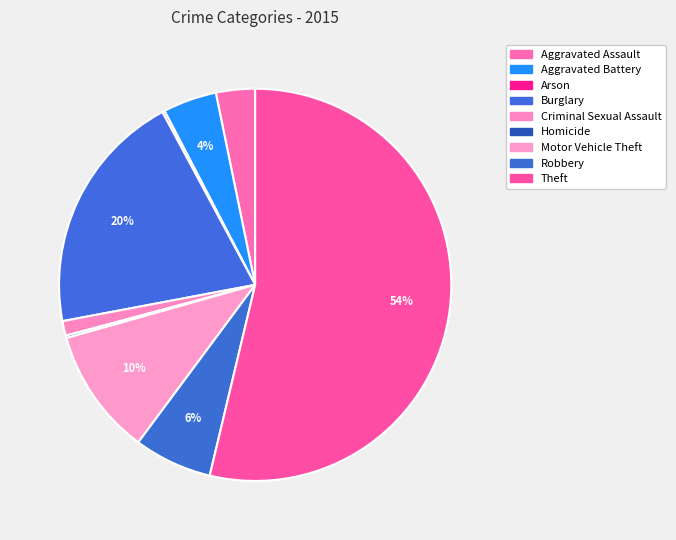

Is Arson the majority of the pie?

No